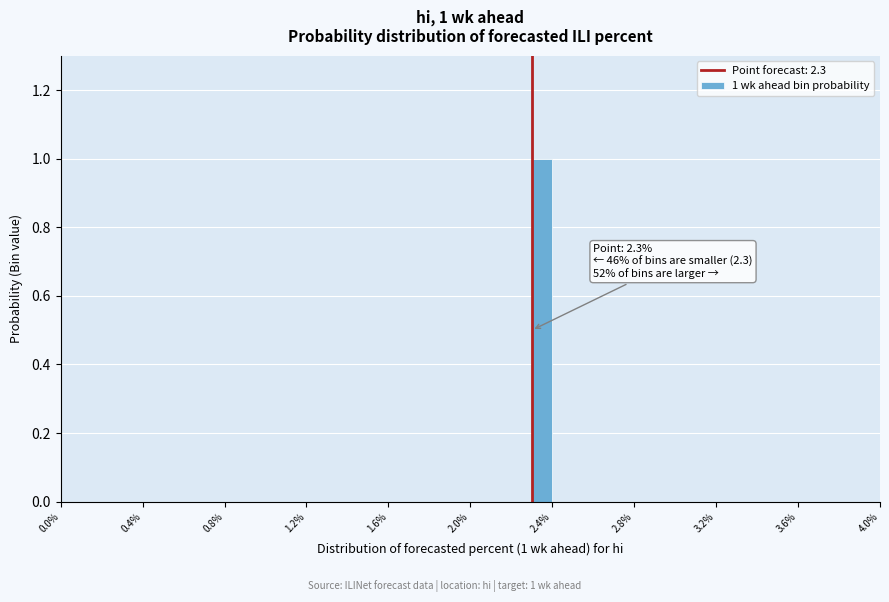

Read against the x-axis, roughly where is the centre of the tallest bar?

2.35